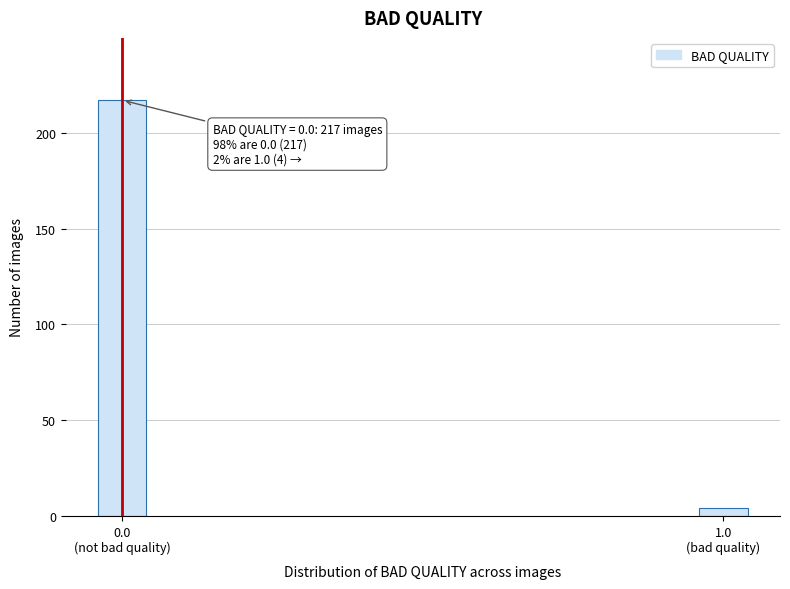

Reading right to left, transcribe all the data shown in this chart.

4	217